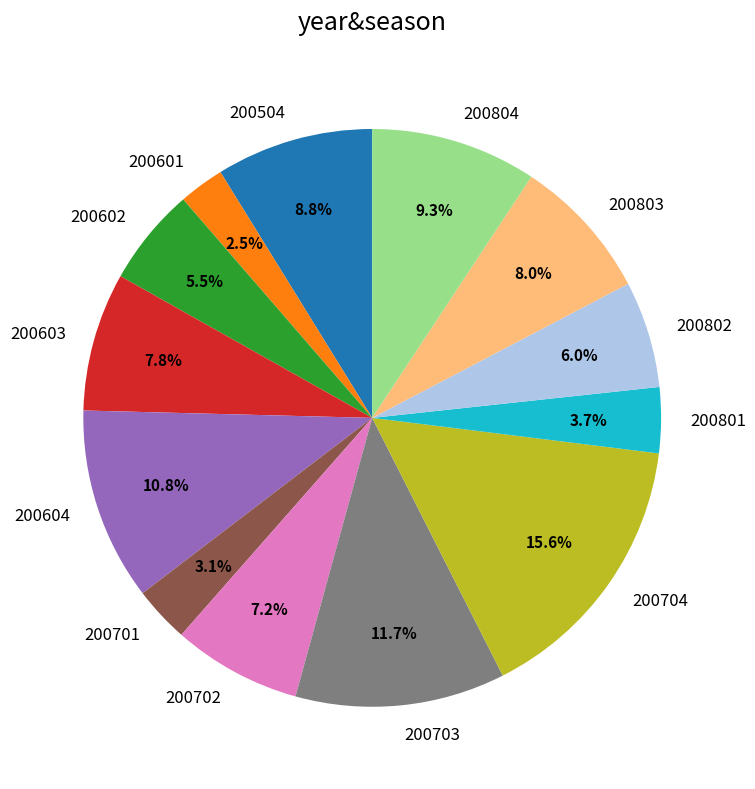

How many slices are in this pie chart?

13